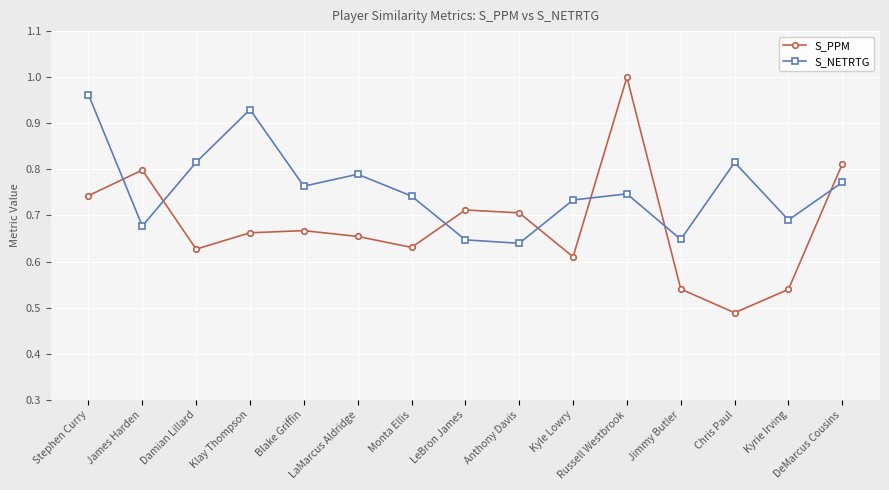

What is the total value across all series at LeBron James?

1.4